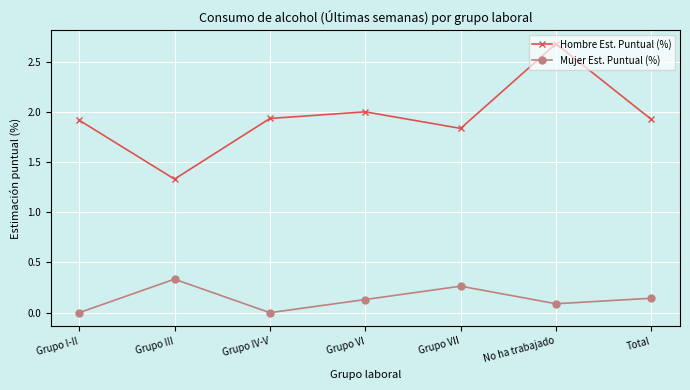

True or false: Hombre Est. Puntual (%) and Mujer Est. Puntual (%) cross at least once.

False